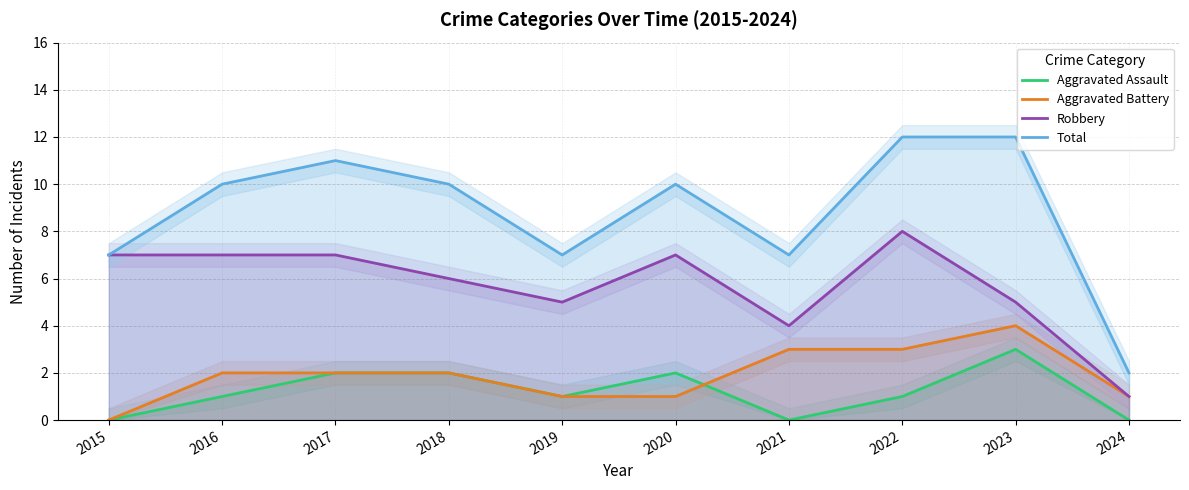

At how many categories does at least one series exceed 0?

10